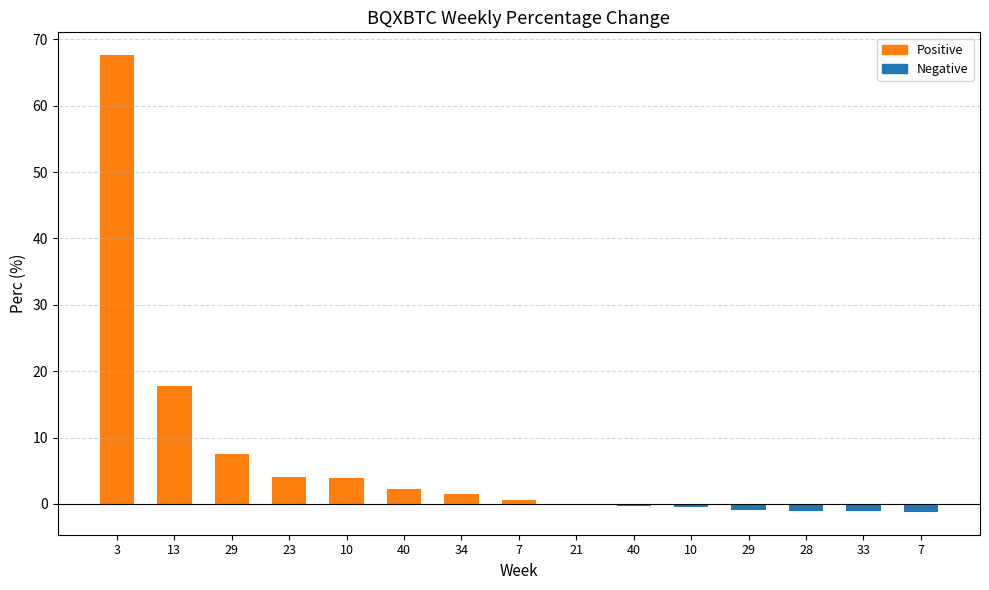

The value at 29 is -1.2. True or false?

False